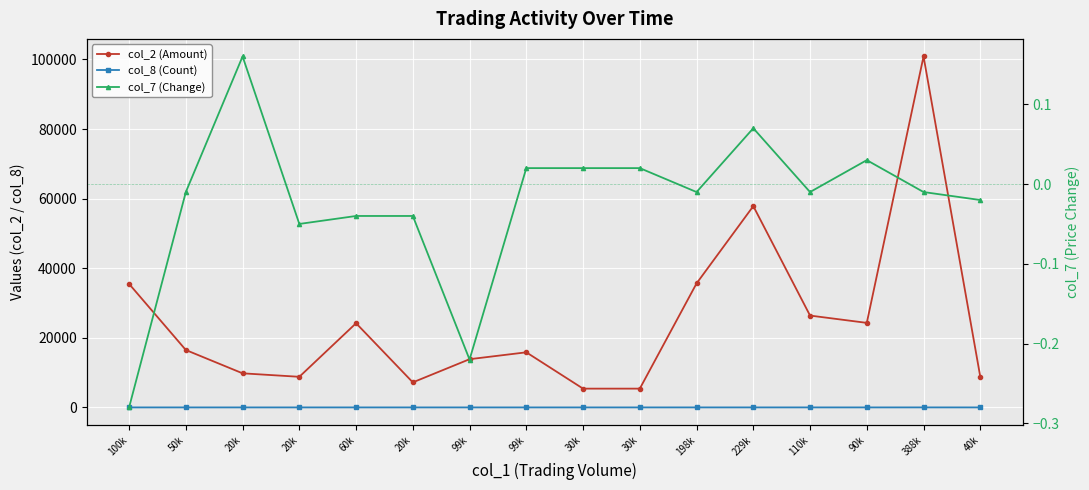

Which series has the largest total across all categories?

col_2 (Amount)